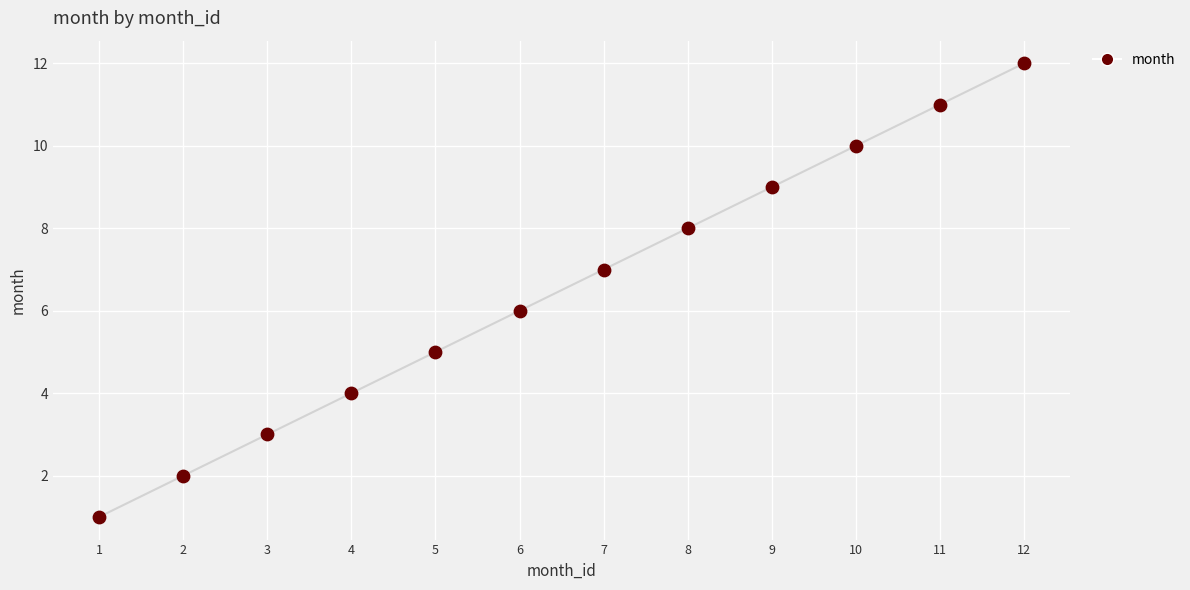

Which has a higher value, 9 or 11?

11